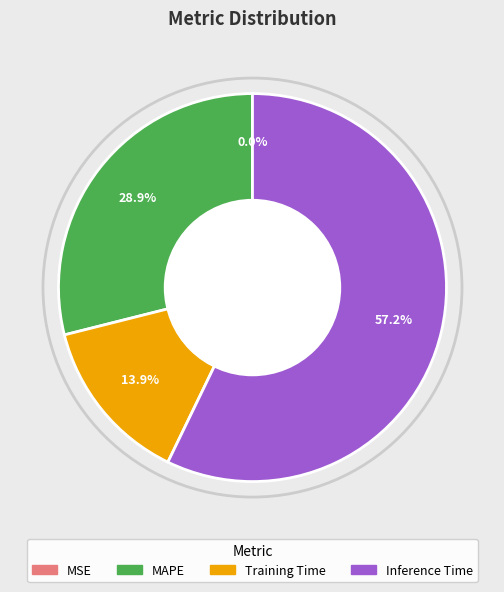

Does any single category account for the majority?

Yes